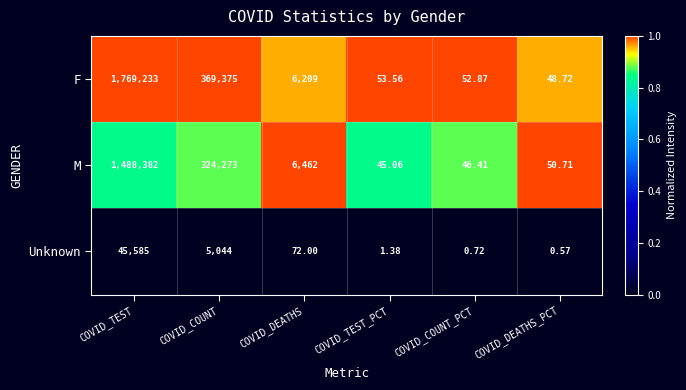

Where does the M series first go above 6462?

COVID_TEST